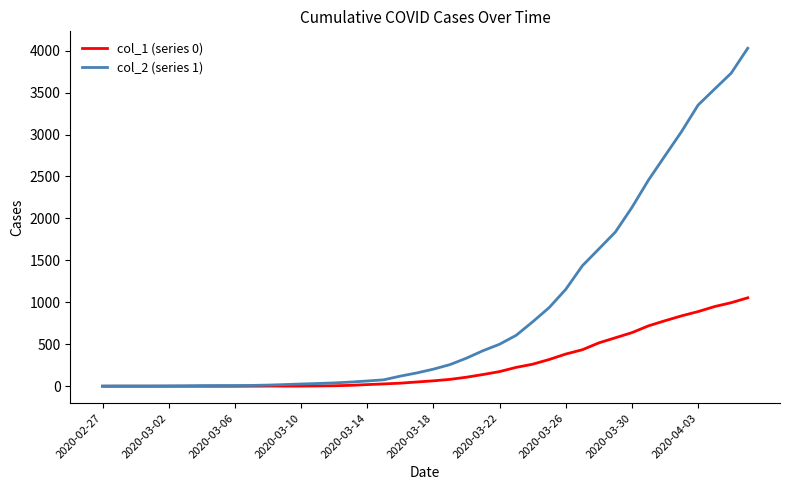

Does the chart have visible grid lines?

No